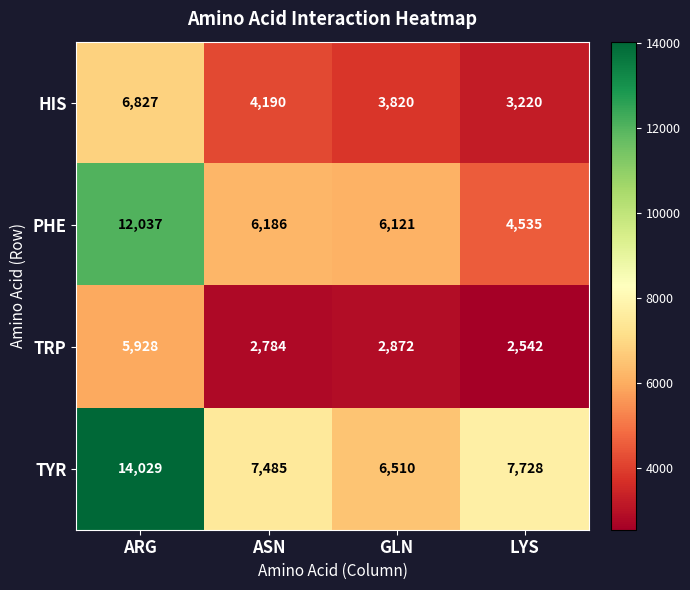

Rank the series by their average value, from lowest to highest.

TRP, HIS, PHE, TYR